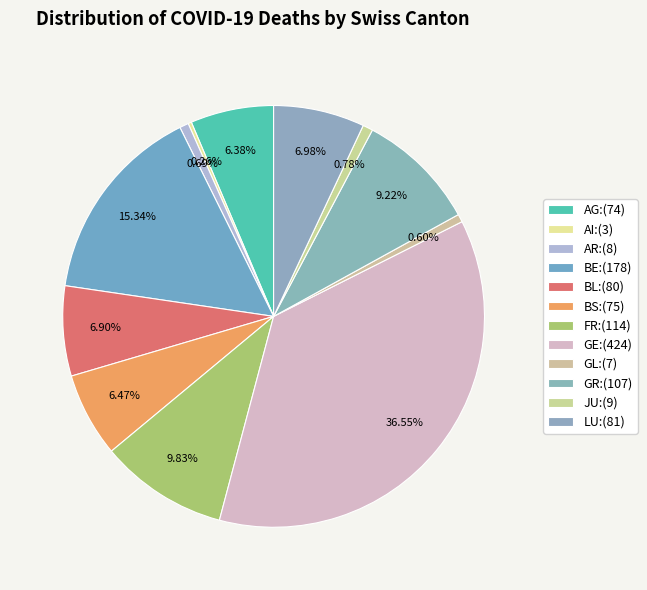

What is the ratio of the value at GR to the value at GL?

15.3